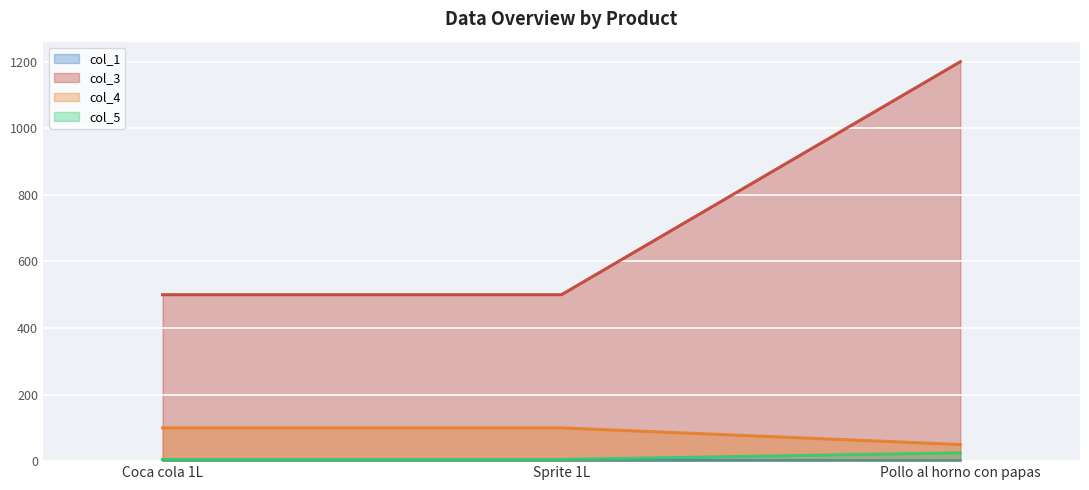

At Sprite 1L, list the series in order from largest to smallest.

col_3 (line), col_4 (line), col_5 (line), col_1 (line)